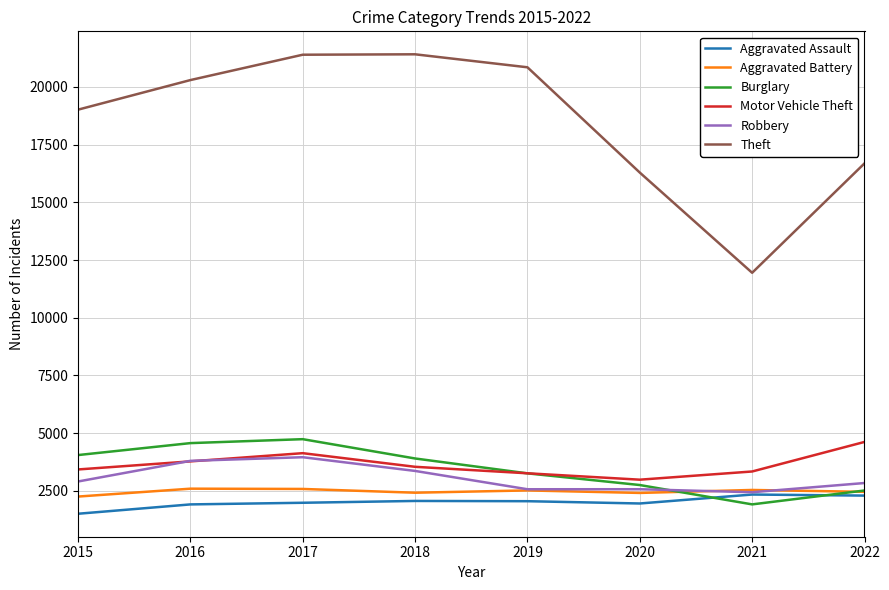

True or false: Theft has more than 0 interior local peaks.

True